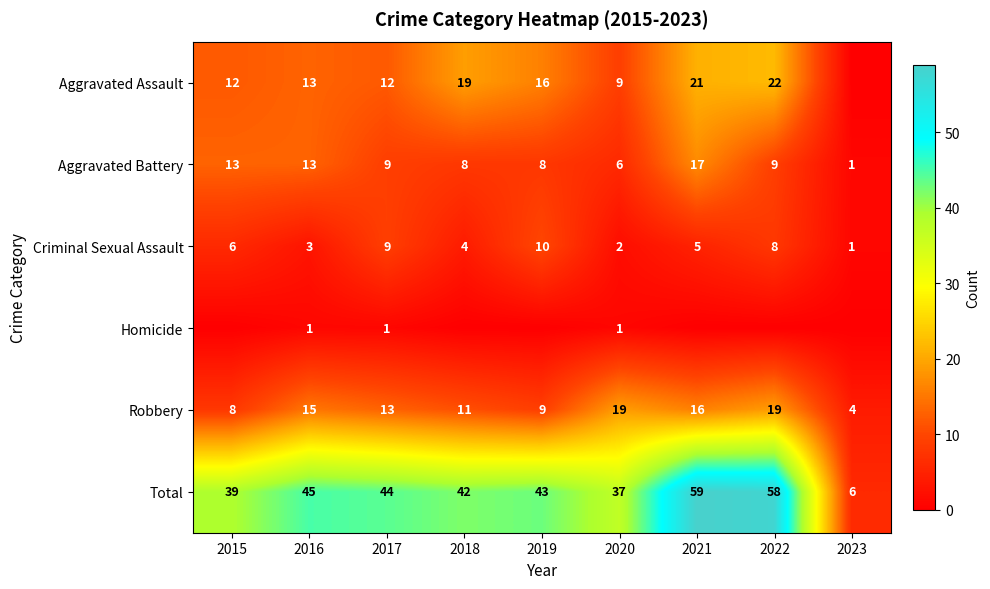

What is the difference between the maximum and minimum values in the Criminal Sexual Assault series?

9